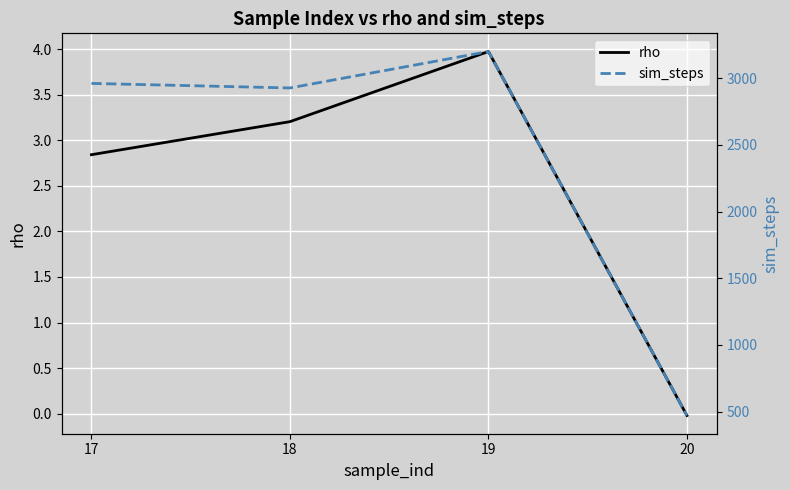

What are all the series names shown in the legend?

rho, sim_steps